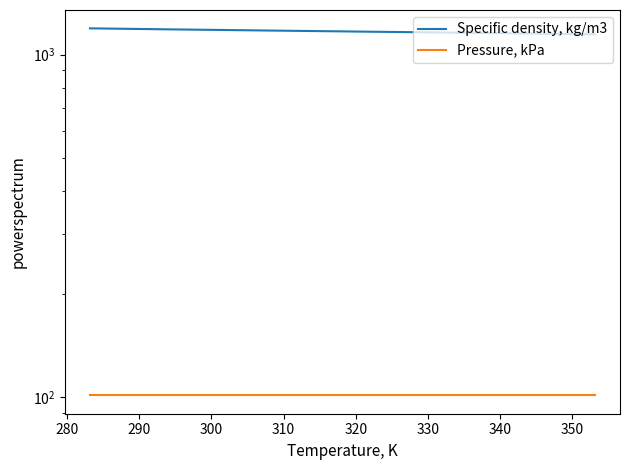

List the series in order of their peak value, highest first.

Specific density, kg/m3, Pressure, kPa